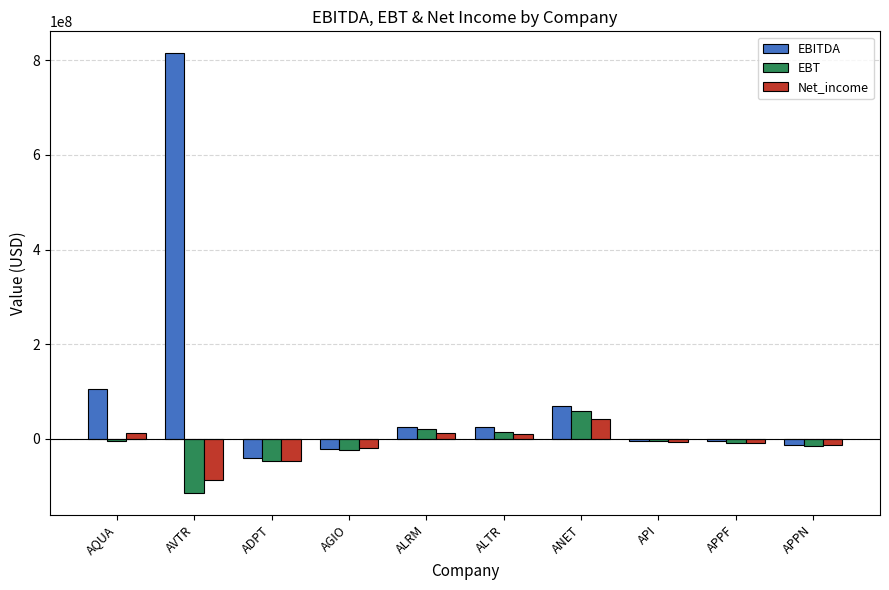

Is the value of EBITDA at ALRM greater than the value of Net_income at ALTR?

Yes